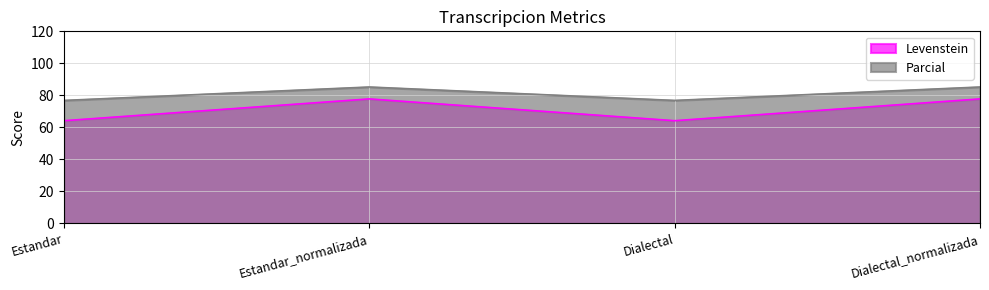

Rank the series at Estandar from lowest to highest value.

Levenstein, Parcial